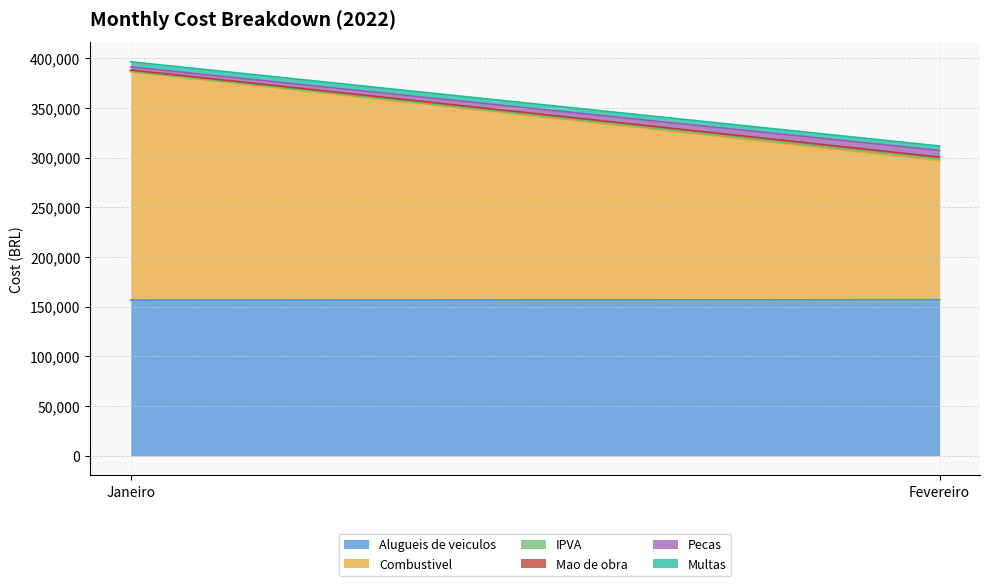

What are all the series names shown in the legend?

Alugueis de veiculos, Combustivel, IPVA, Mao de obra, Pecas, Multas